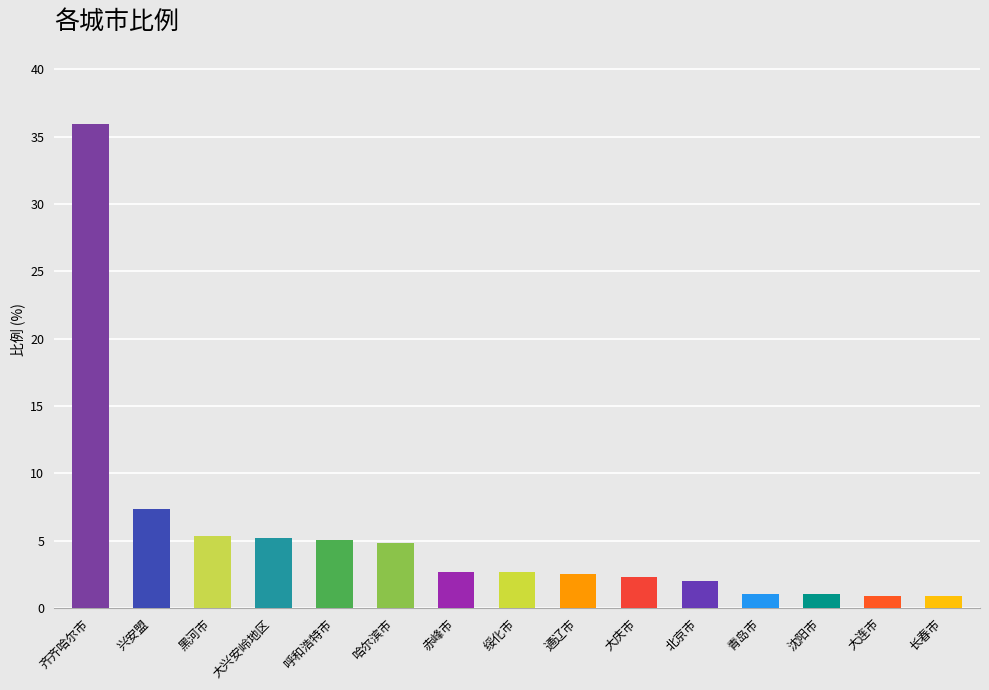

Are the bars grouped side by side (vs. stacked)?

No